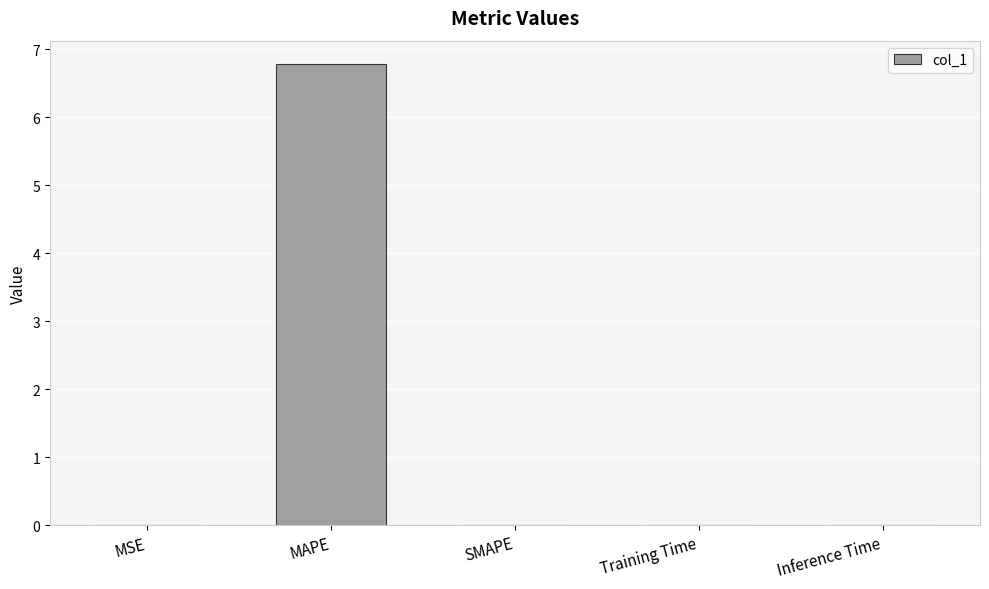

What is the sum of all values?

6.8